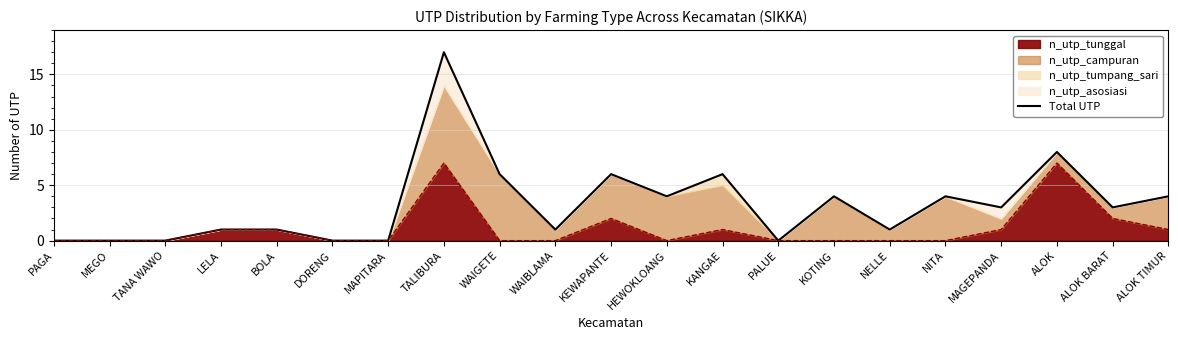

Rank the categories by value from lowest to highest.

PAGA, MEGO, TANA WAWO, DORENG, MAPITARA, PALUE, LELA, BOLA, WAIBLAMA, NELLE, MAGEPANDA, ALOK BARAT, HEWOKLOANG, KOTING, NITA, ALOK TIMUR, WAIGETE, KEWAPANTE, KANGAE, ALOK, TALIBURA